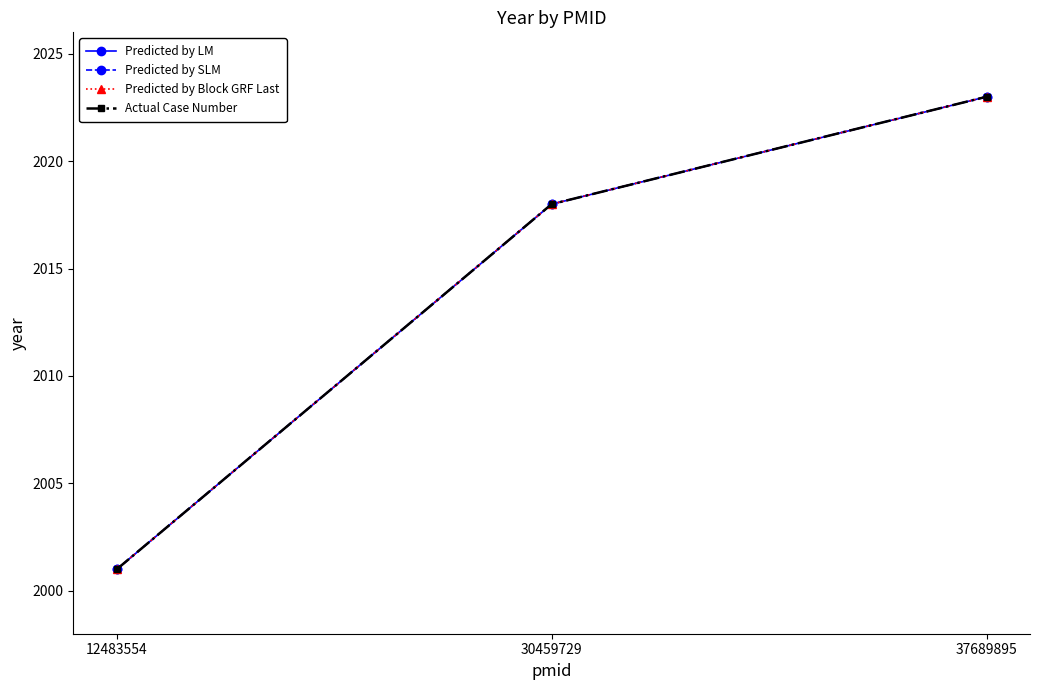

What is the lowest value of the Actual Case Number series?

2001